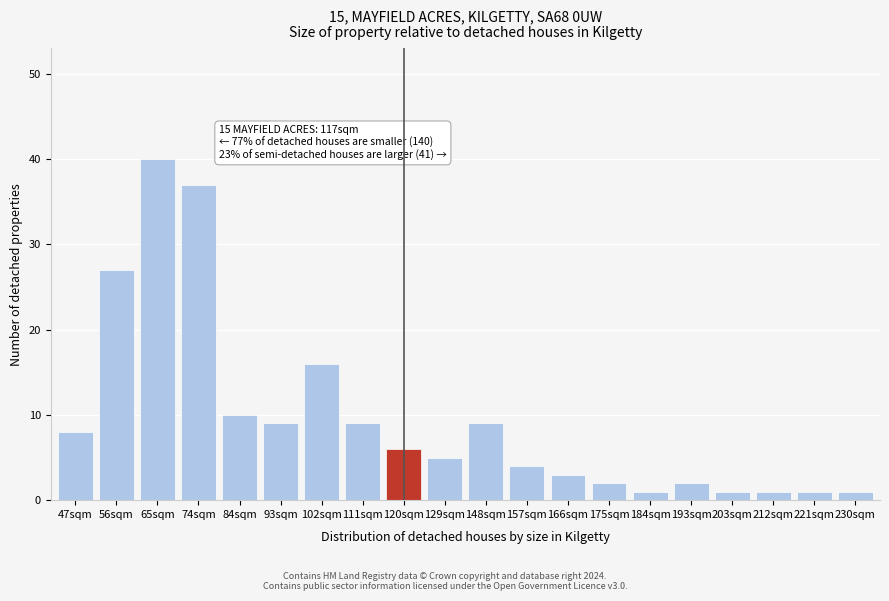

Reading right to left, list all the values displayed in this chart.

230sqm=1	221sqm=1	212sqm=1	203sqm=1	193sqm=2	184sqm=1	175sqm=2	166sqm=3	157sqm=4	148sqm=9	129sqm=5	120sqm=6	111sqm=9	102sqm=16	93sqm=9	84sqm=10	74sqm=37	65sqm=40	56sqm=27	47sqm=8